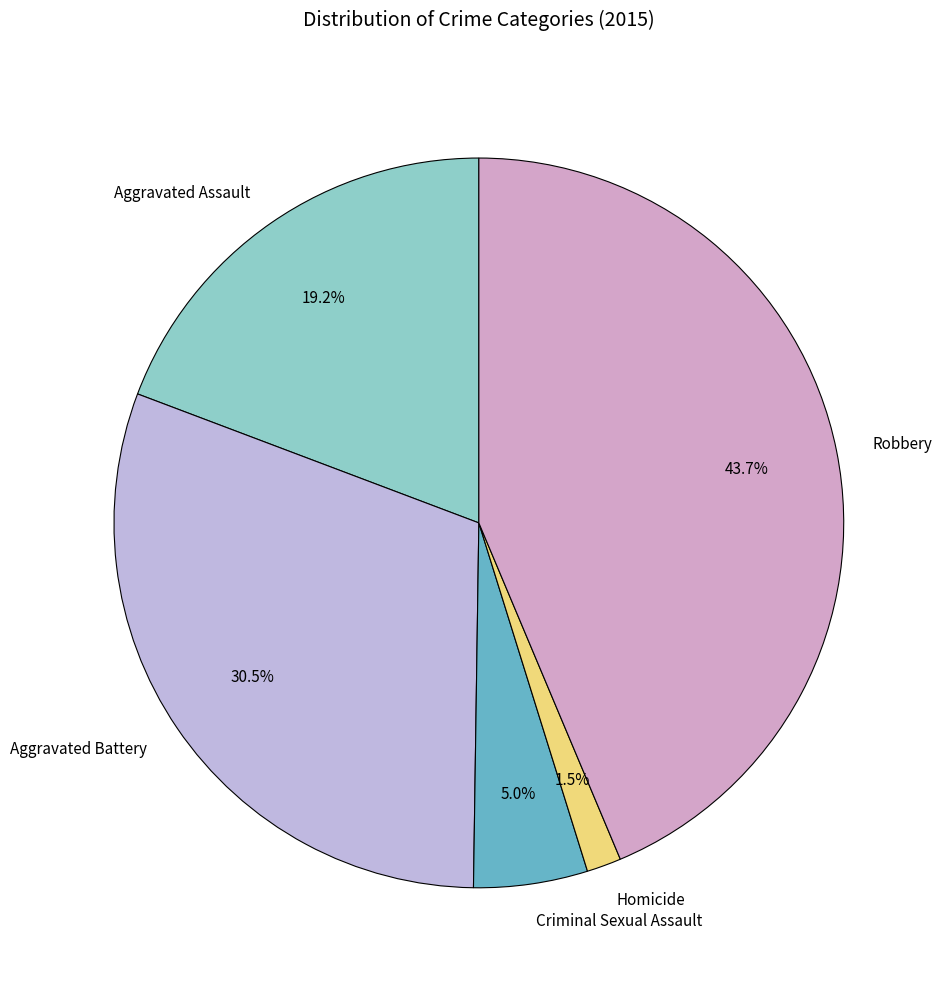

To the nearest percent, what is the difference between the largest and smallest slice percentages?

42%